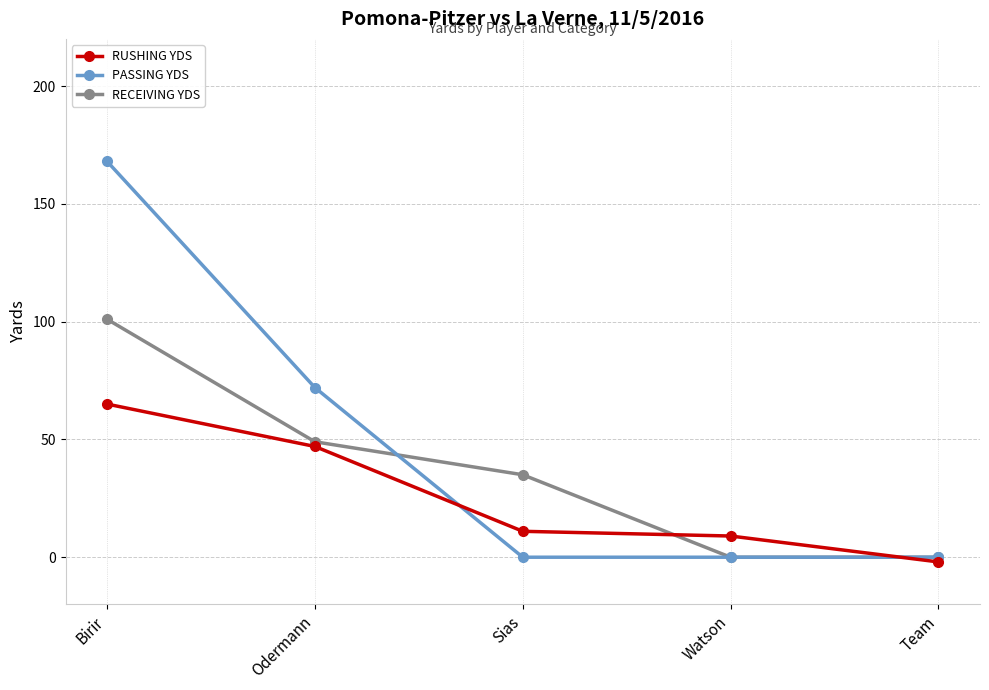

List the labels in order of RUSHING YDS value, largest first.

Birir, Odermann, Sias, Watson, Team